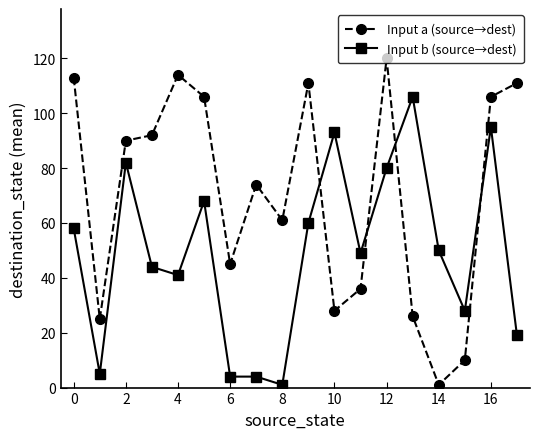

Rank the series by their maximum value, from highest to lowest.

Input a (source→dest), Input b (source→dest)